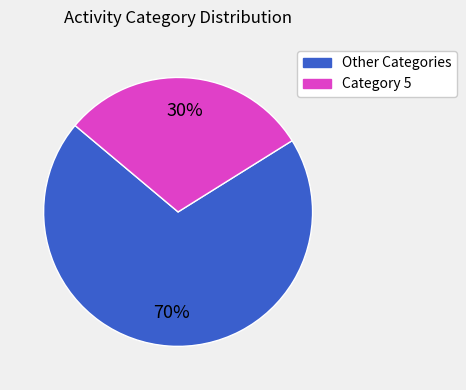

To the nearest percent, what is the average slice percentage?

50%